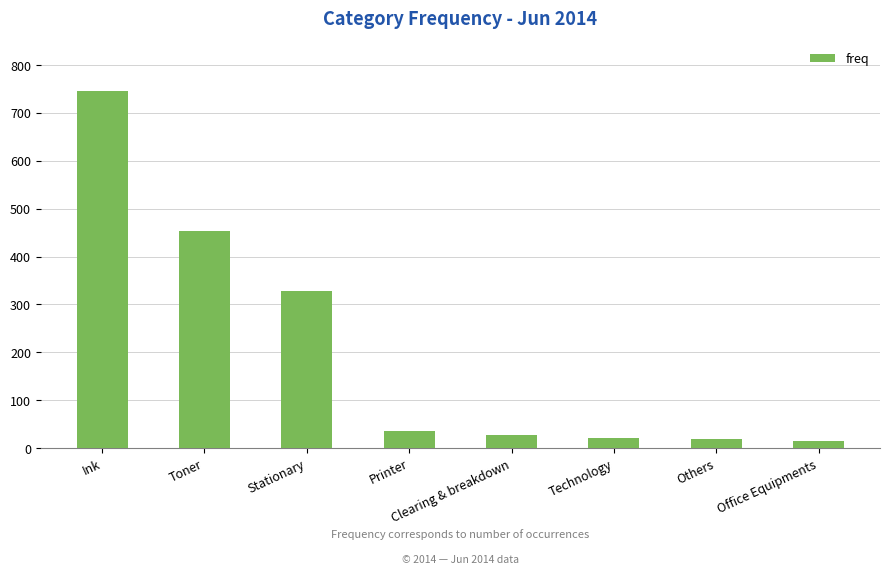

What is the ratio of the value at Printer to the value at Technology?

1.6